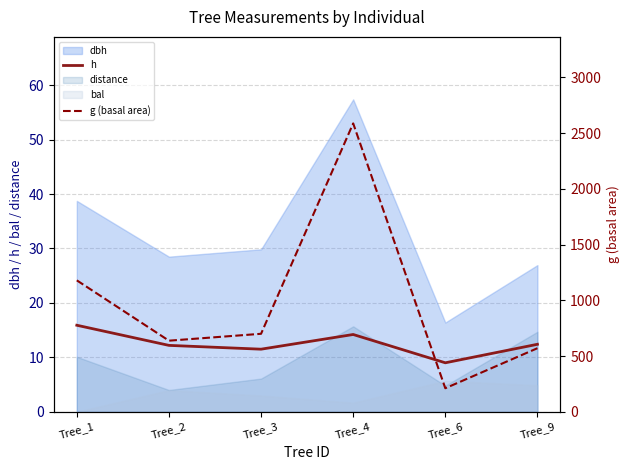

What is the difference between the maximum and minimum values in the h series?

6.9